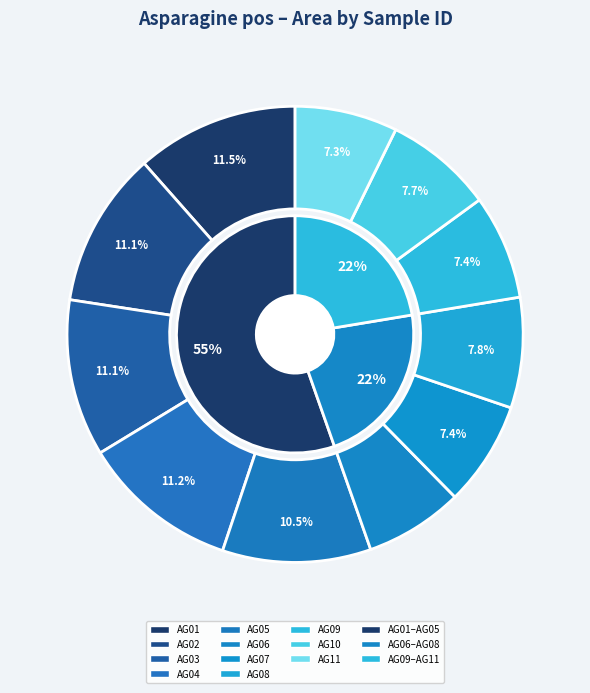

Which category has the smallest portion of the pie?

AG06